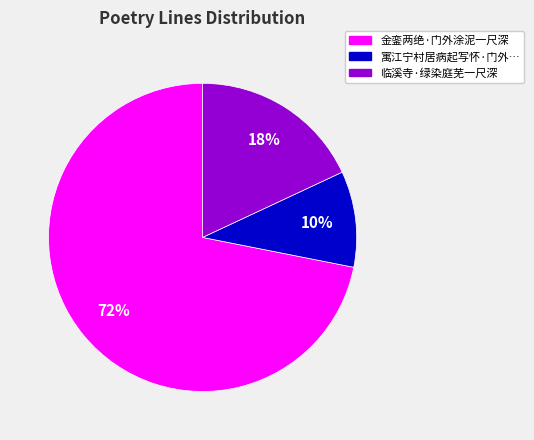

How many segments does this pie chart have?

3